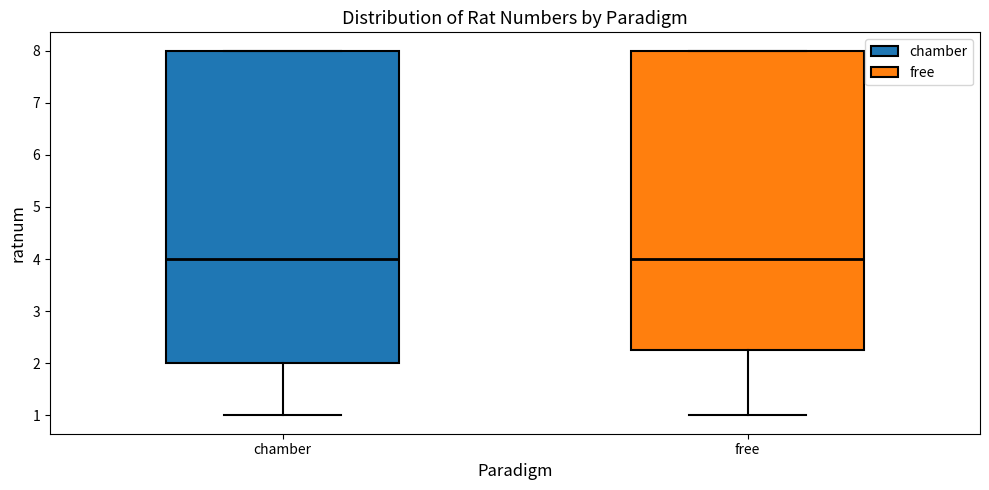

Where is the lower edge of the box for free on the y-axis? The values are not printed on the chart, so give them approximately, as read against the axis.

2.3